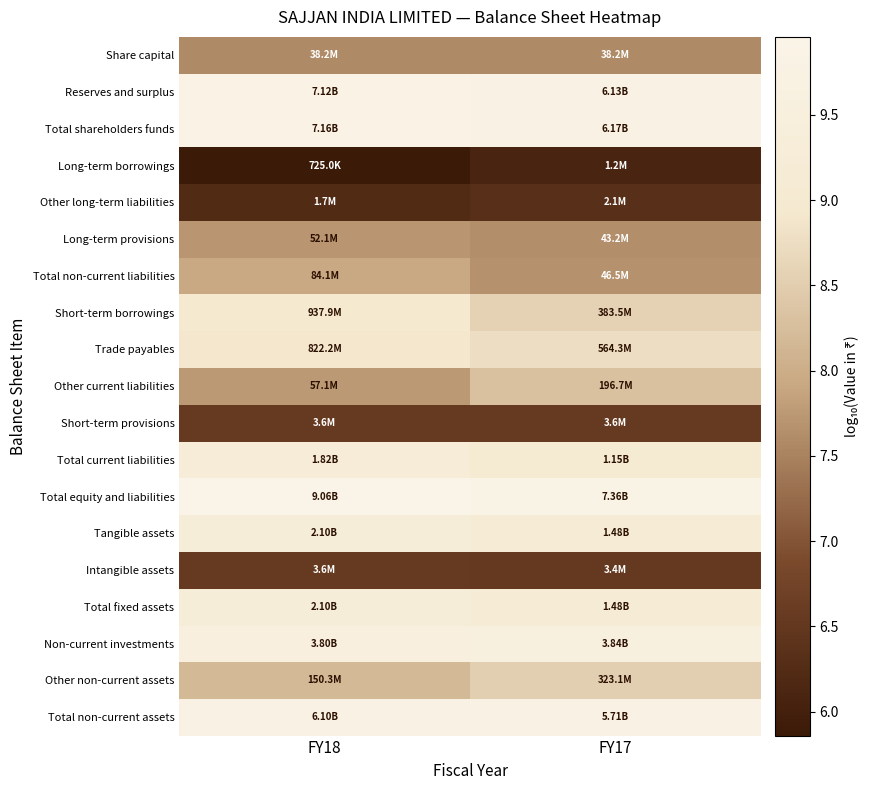

Which series has the largest total across all categories?

Total equity and liabilities